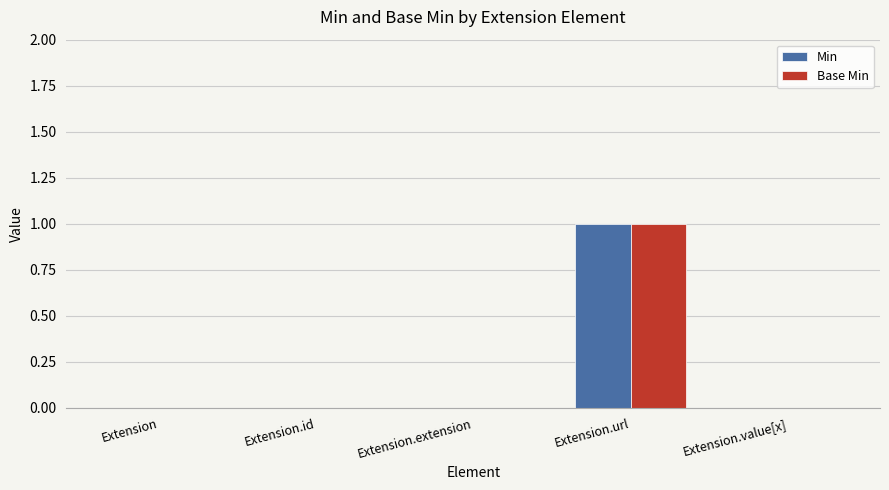

True or false: Min has a value of 0 at Extension.

True